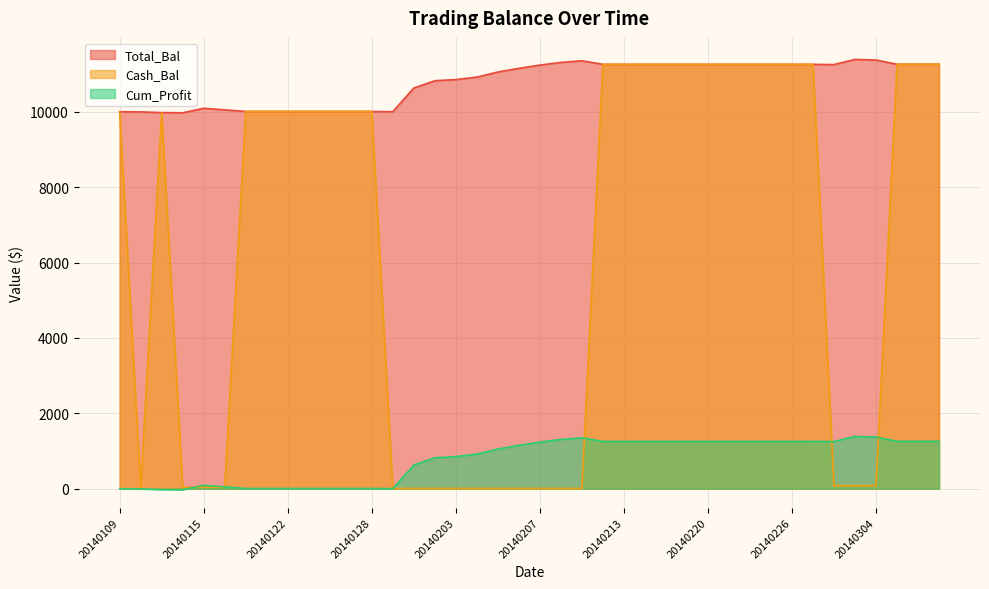

What is the value of the Cash_Bal point at the 35th from the left?

81.3